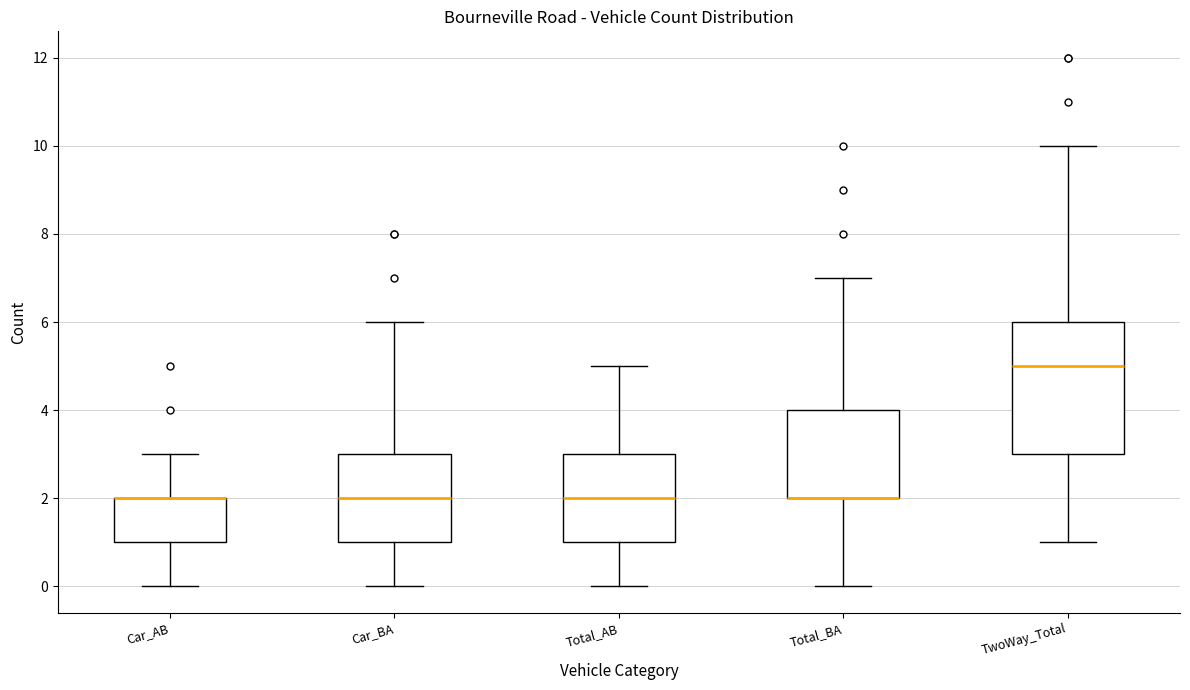

Where does the upper whisker of the box for TwoWay_Total end on the y-axis? The values are not printed on the chart, so give them approximately, as read against the axis.

10